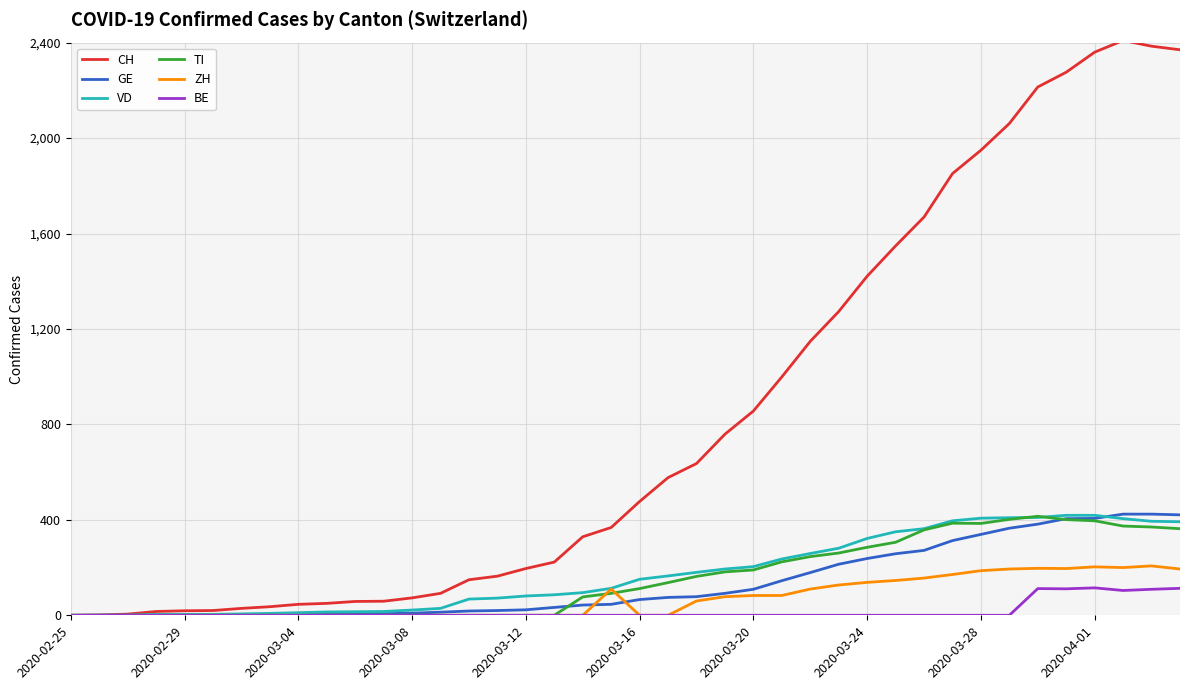

Which series has the largest total across all categories?

CH